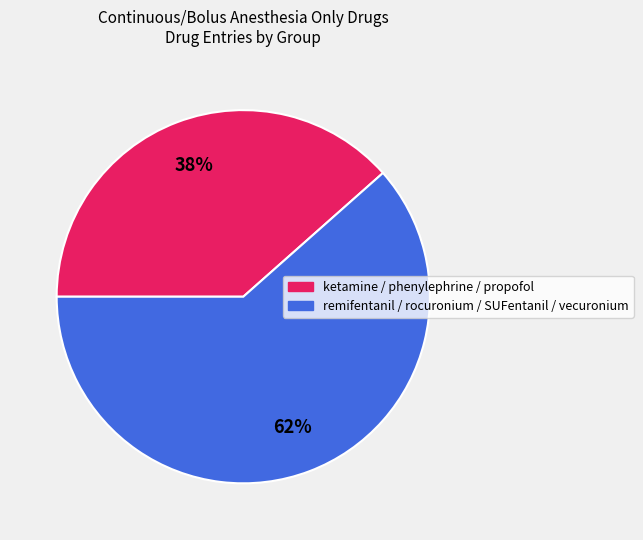

Is there a majority slice in this chart?

Yes